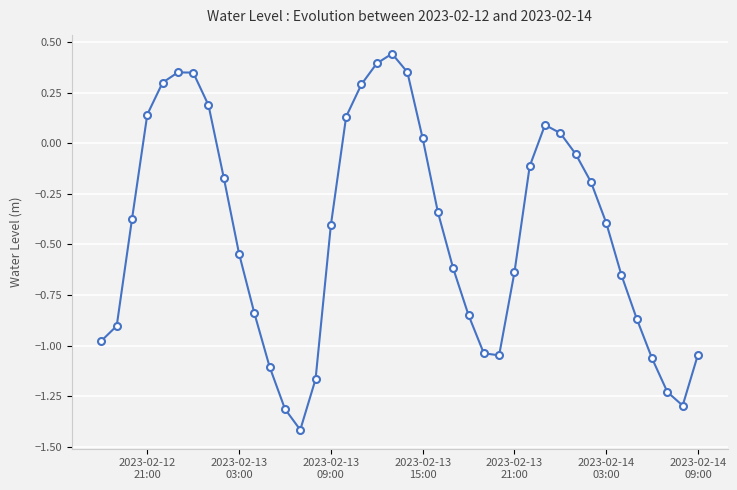

What is the value of the 14th point from the left?

-1.4